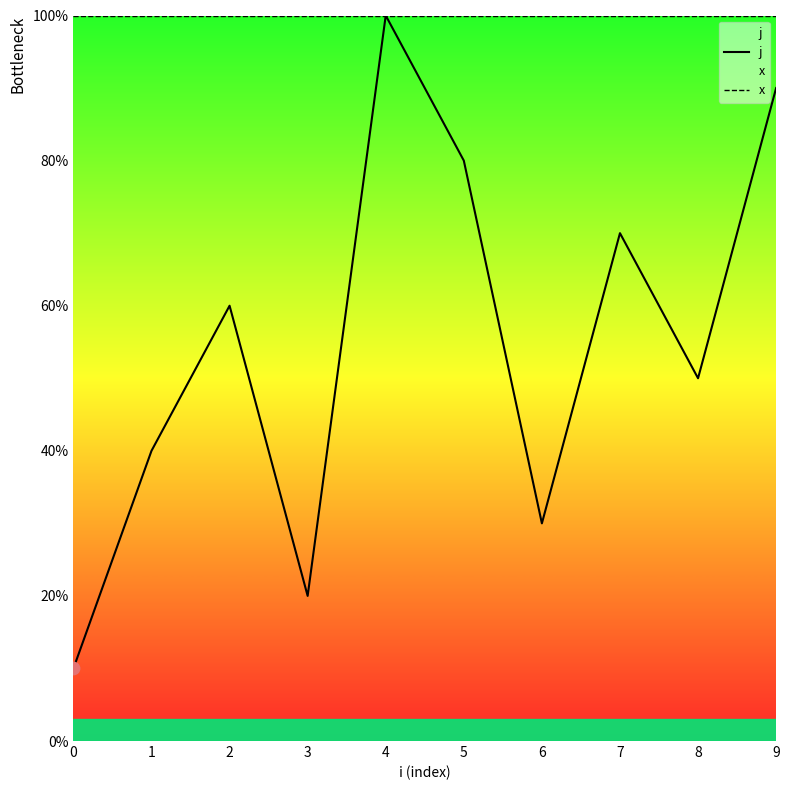

Which series has the largest total across all categories?

x